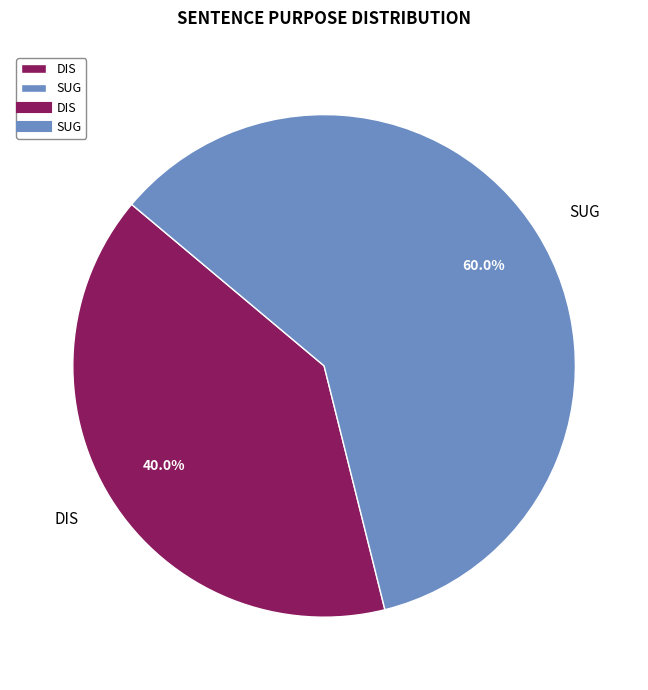

What is the total percentage of DIS and SUG?

100.0%